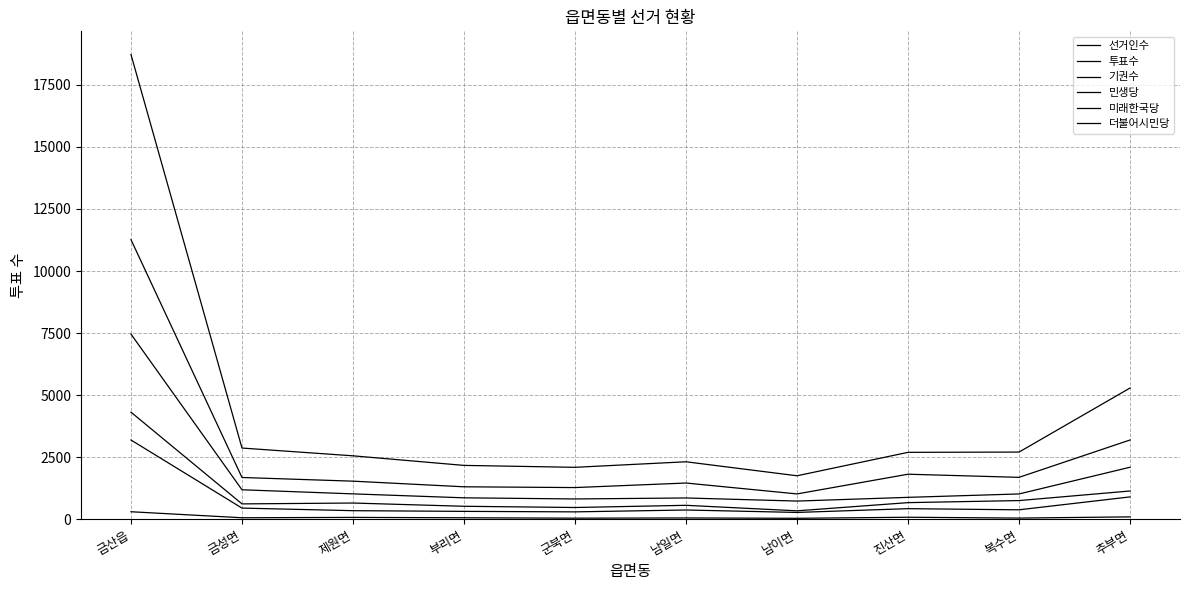

The 미래한국당 series shows 159 at 금성면. True or false?

False